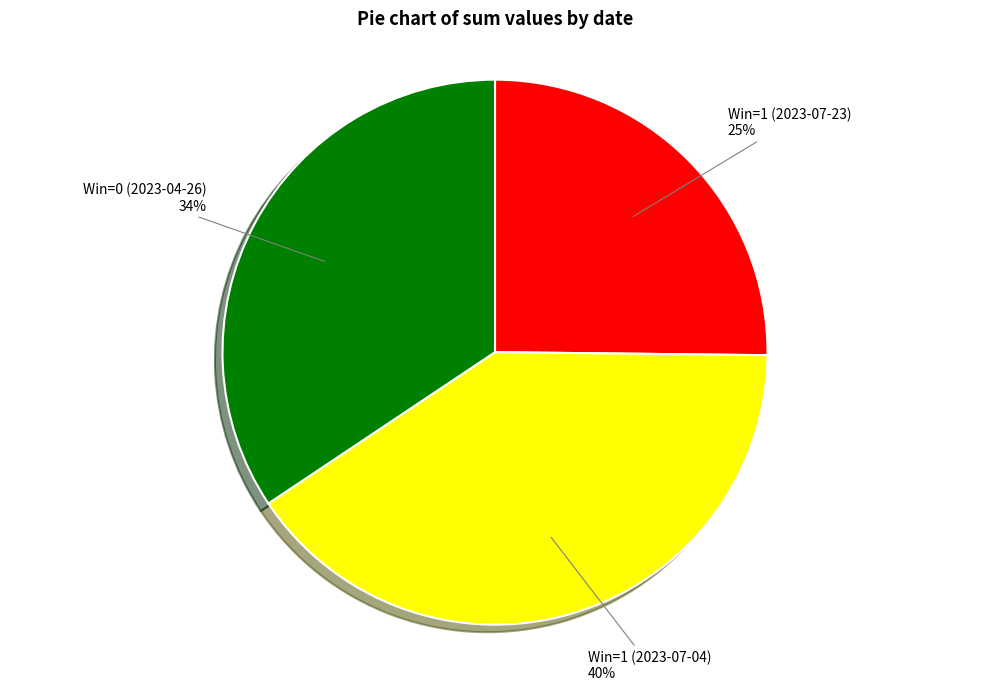

True or false: Win=1 (2023-07-23) accounts for 25% of the total.

True